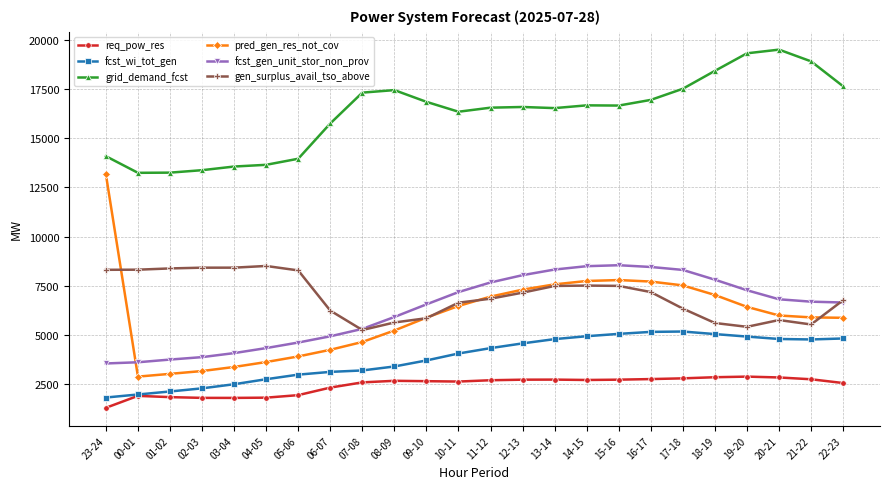

What is the maximum value shown in the chart?

19494